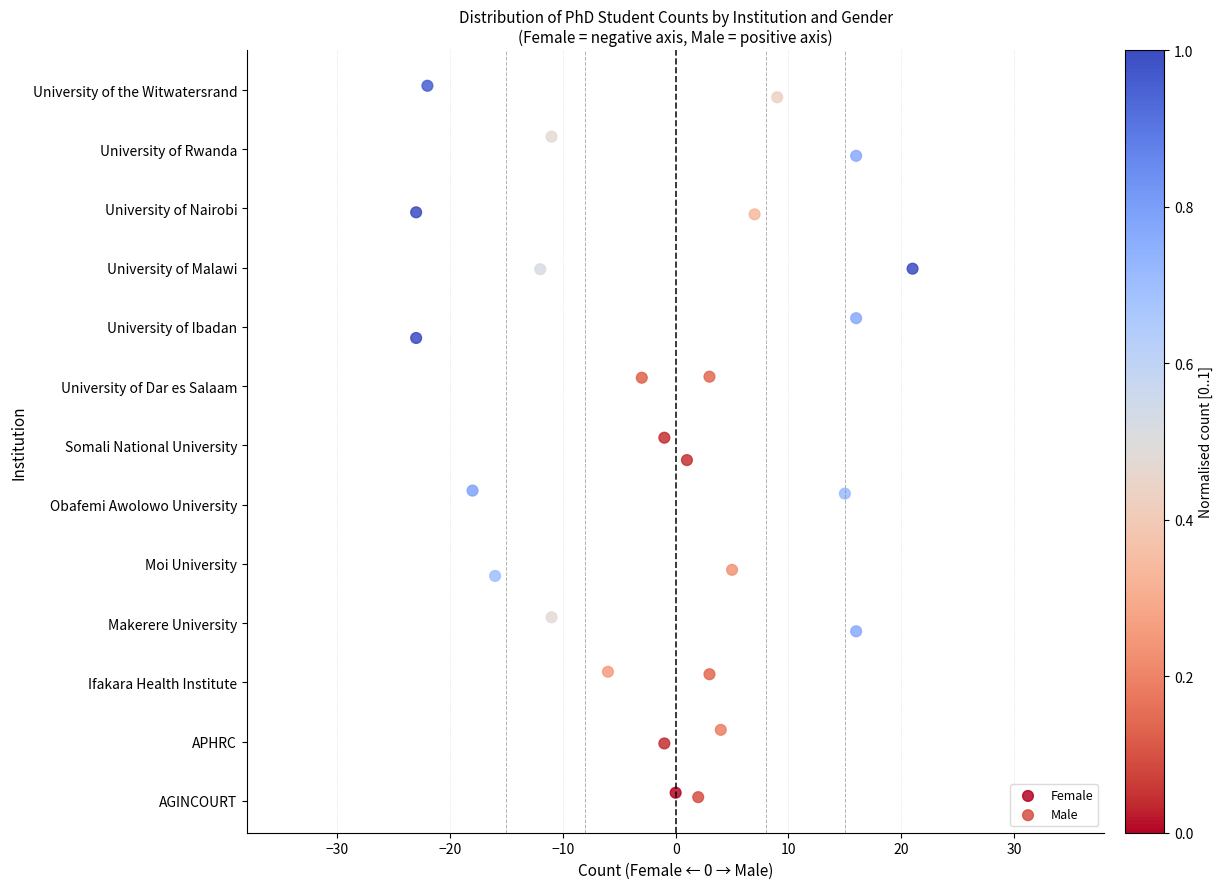

What are all the series names shown in the legend?

Female, Male